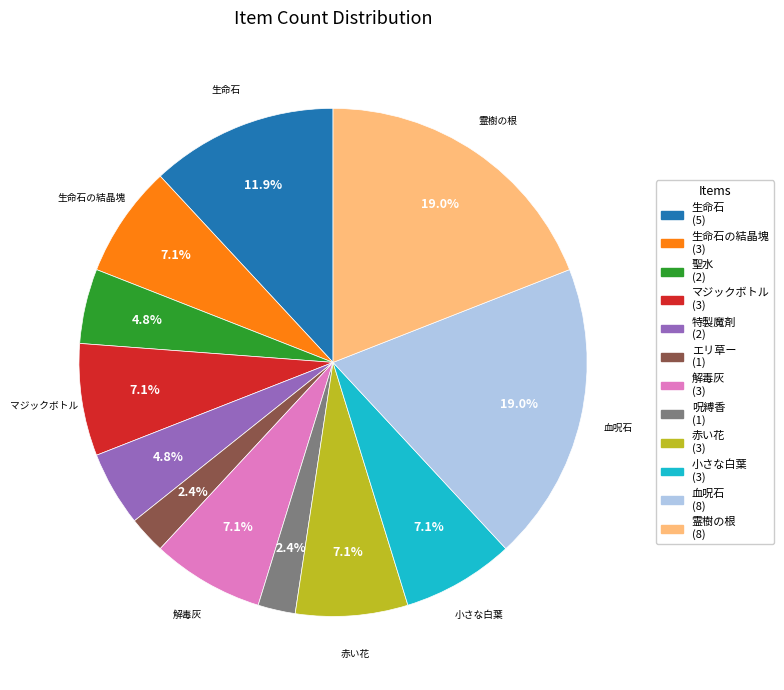

How many slices are in this pie chart?

12